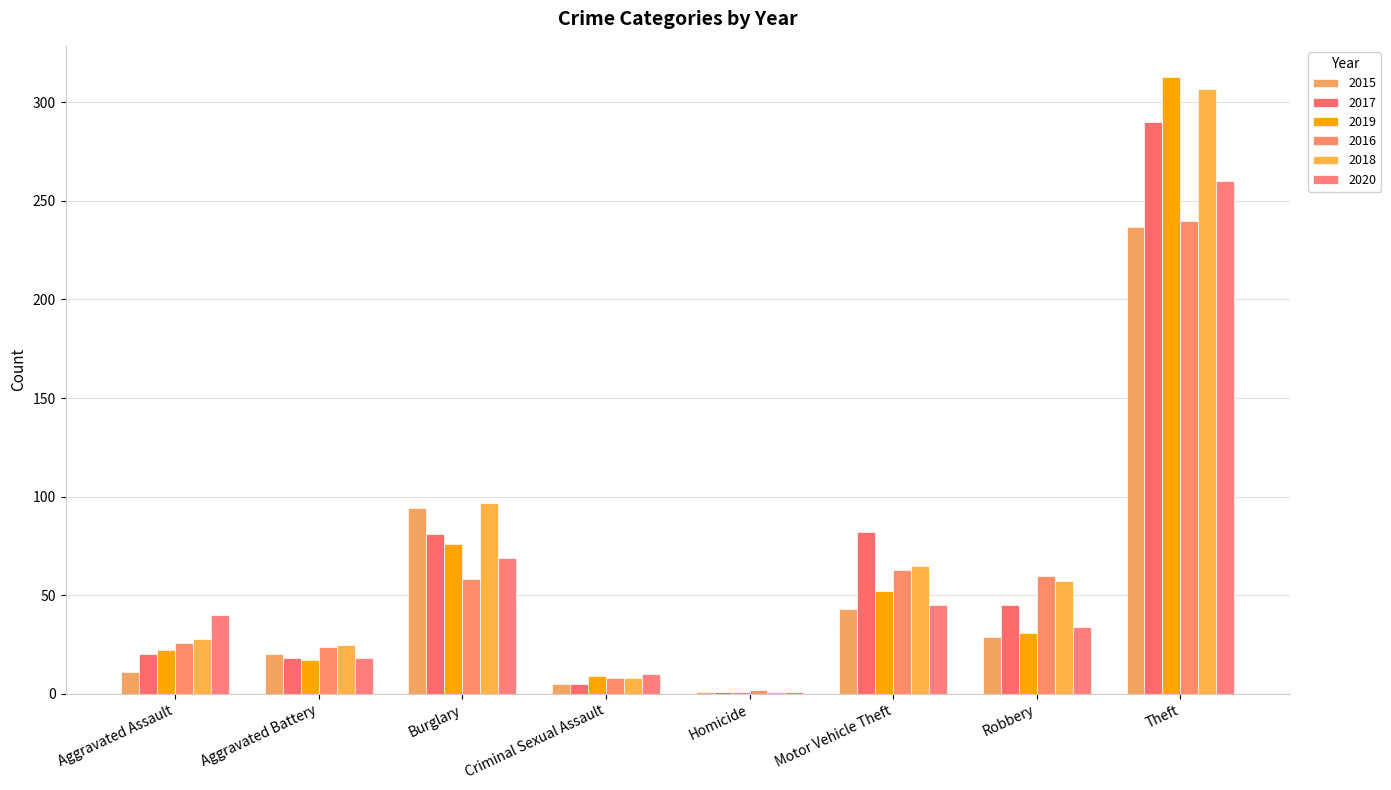

Count the number of categories in the chart.

8